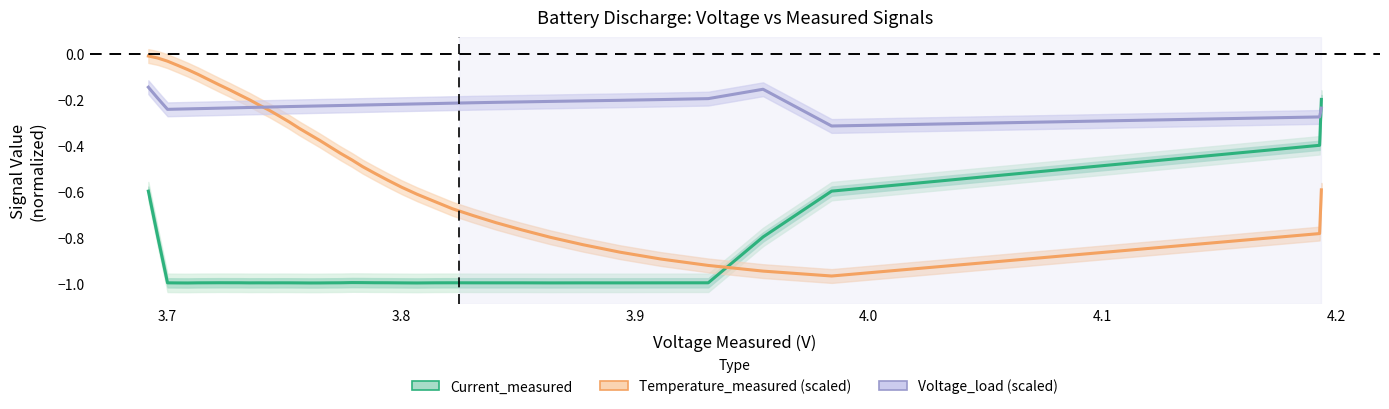

What are all the series names shown in the legend?

Current_measured, Temperature_measured (scaled), Voltage_load (scaled)